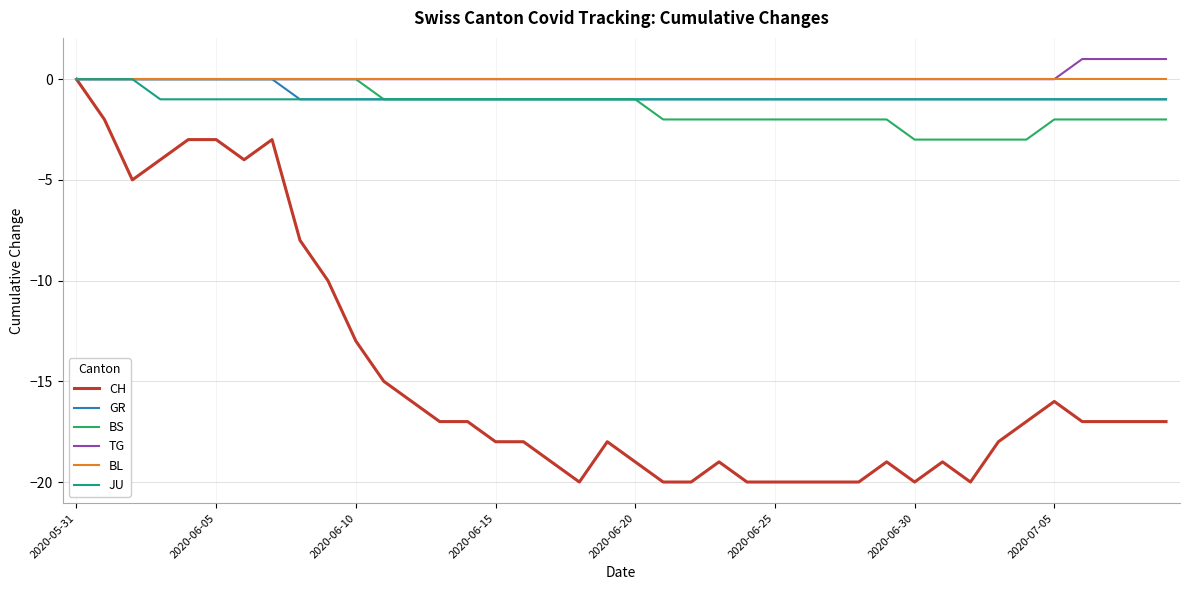

What is the minimum value for CH?

-20